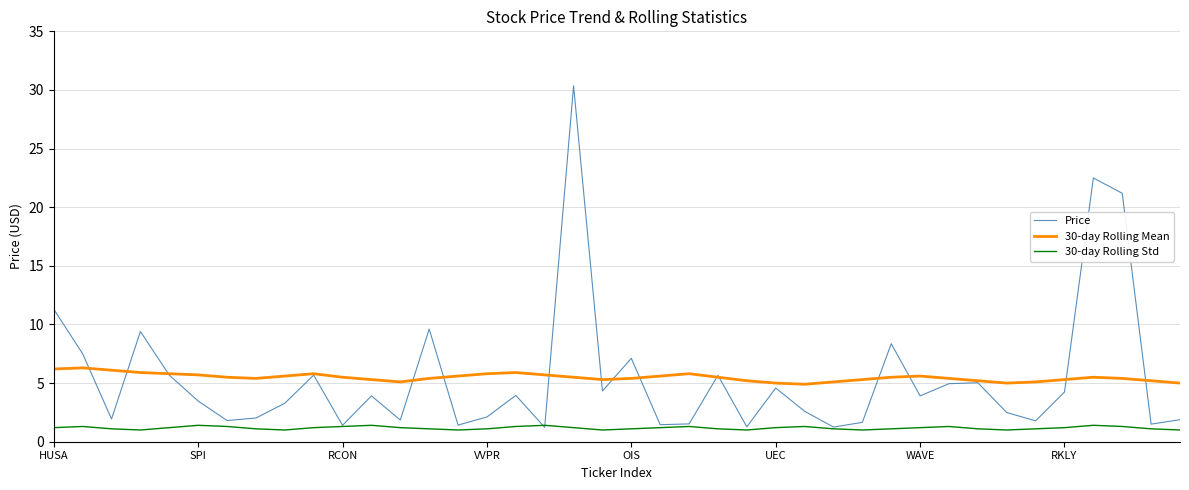

What is the maximum value shown in the chart?

30.4